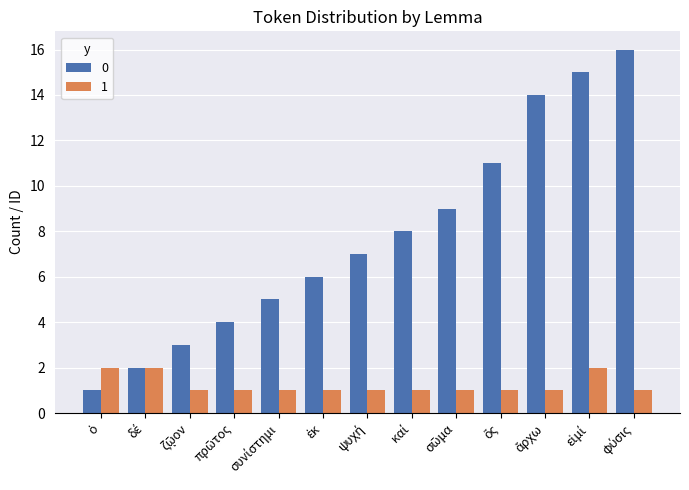

Rank the series by their average value, from highest to lowest.

0, 1